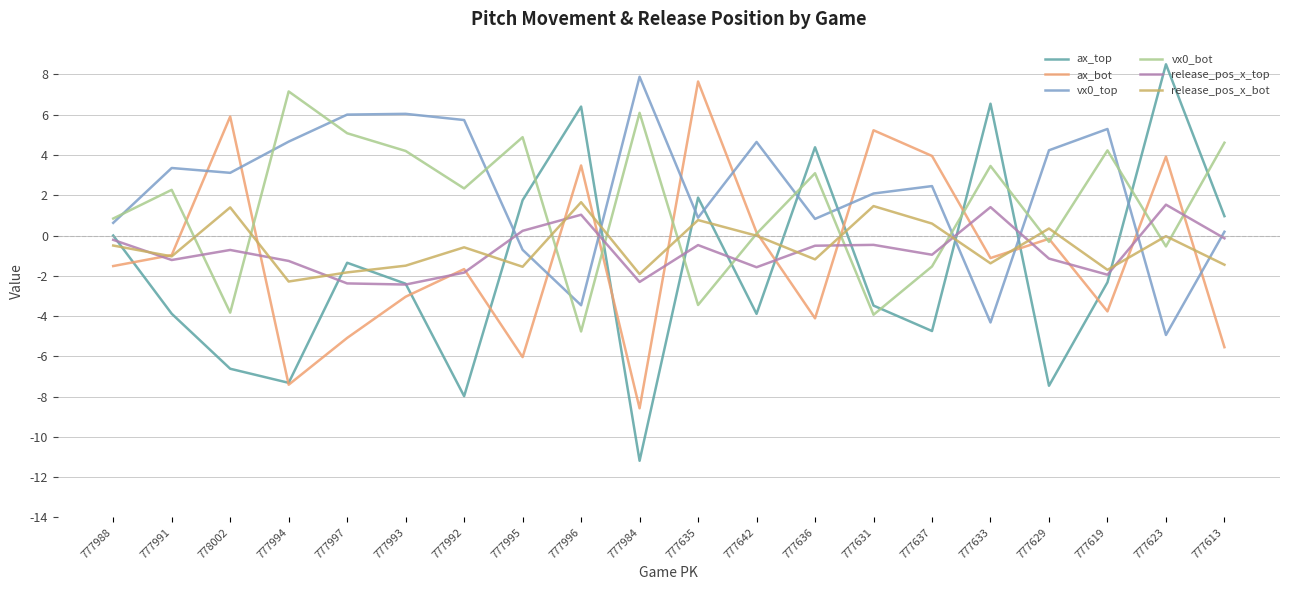

True or false: ax_top has a value of 1.9 at 777635.

True